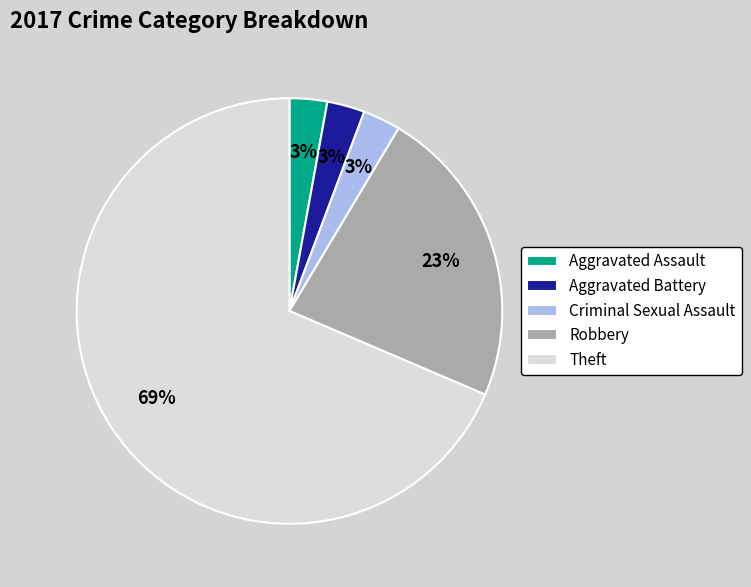

Which category has the biggest portion of the pie?

Theft